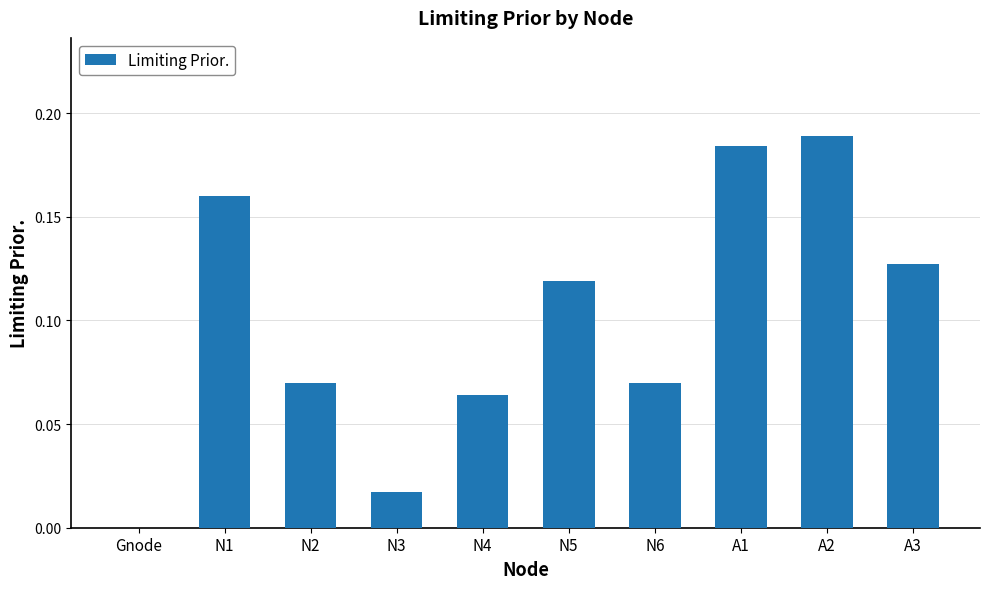

What is the change in value from Gnode to N6?

+0.1